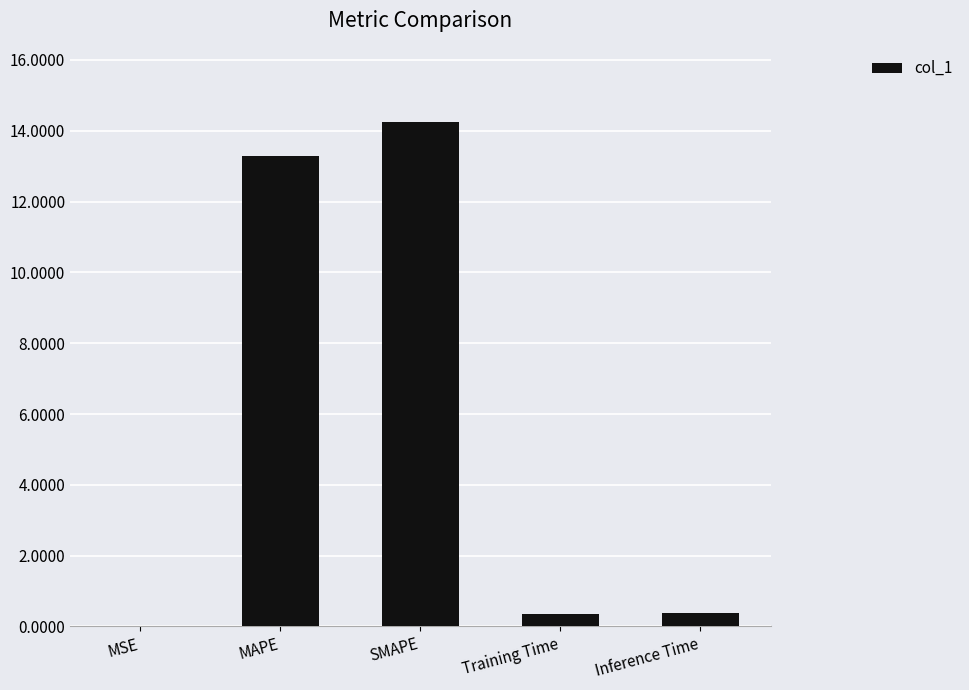

What is the sum of all values?

28.3